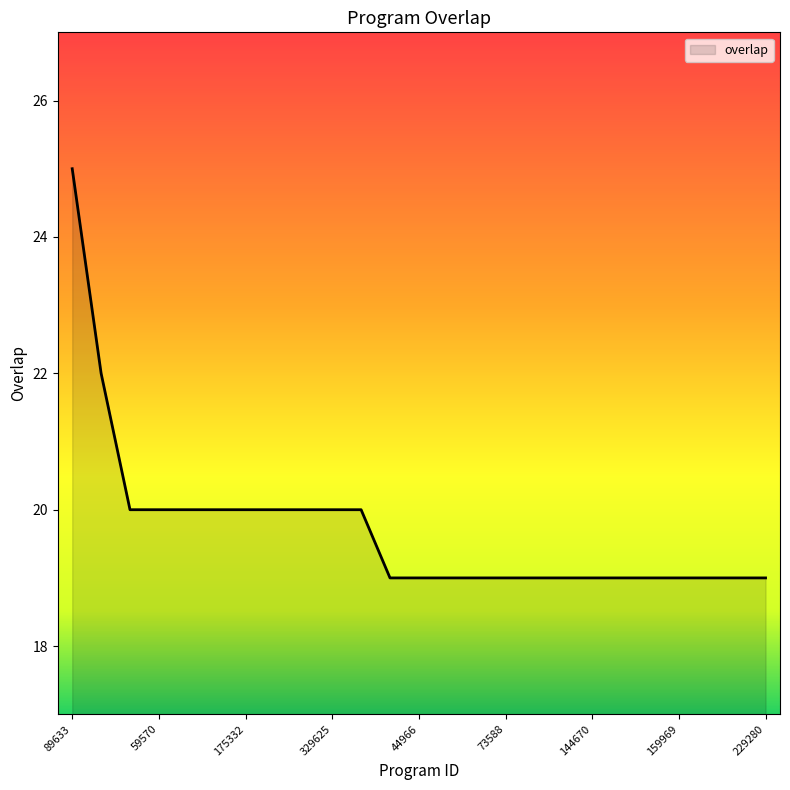

What is the difference between the maximum and minimum values?

6